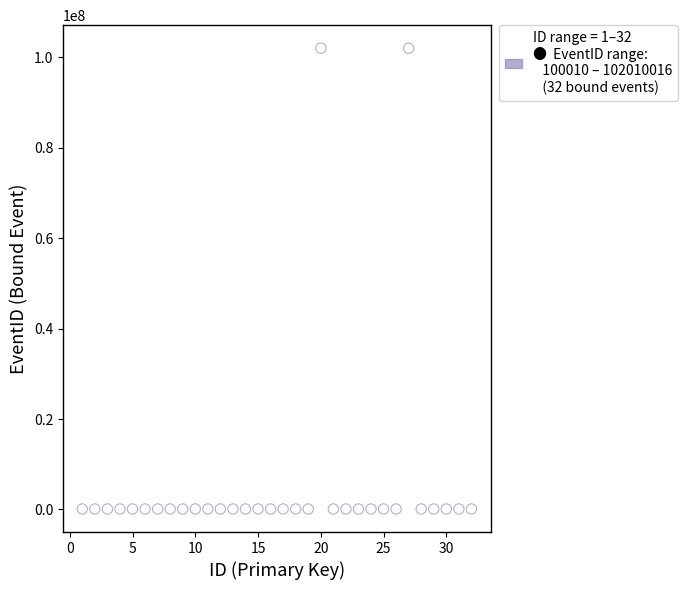

What is the range of Y values (max minus min)?

101910006